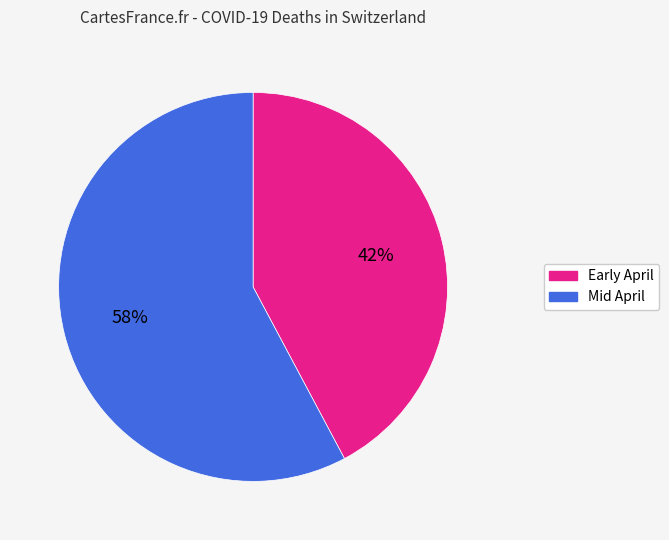

Is it true that Early April is 34% of the pie?

False